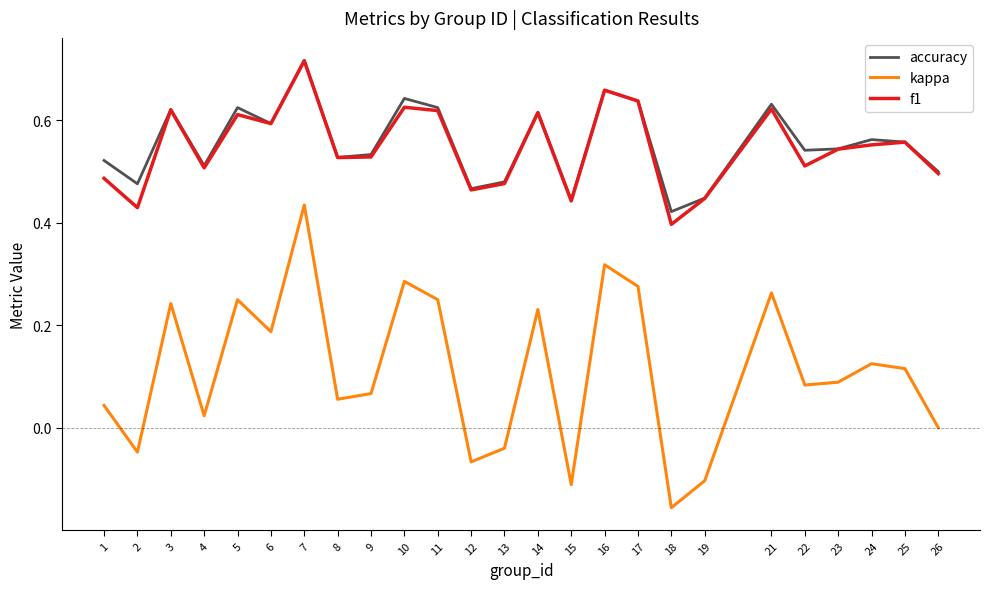

The accuracy series shows 1.0 at 22. True or false?

False